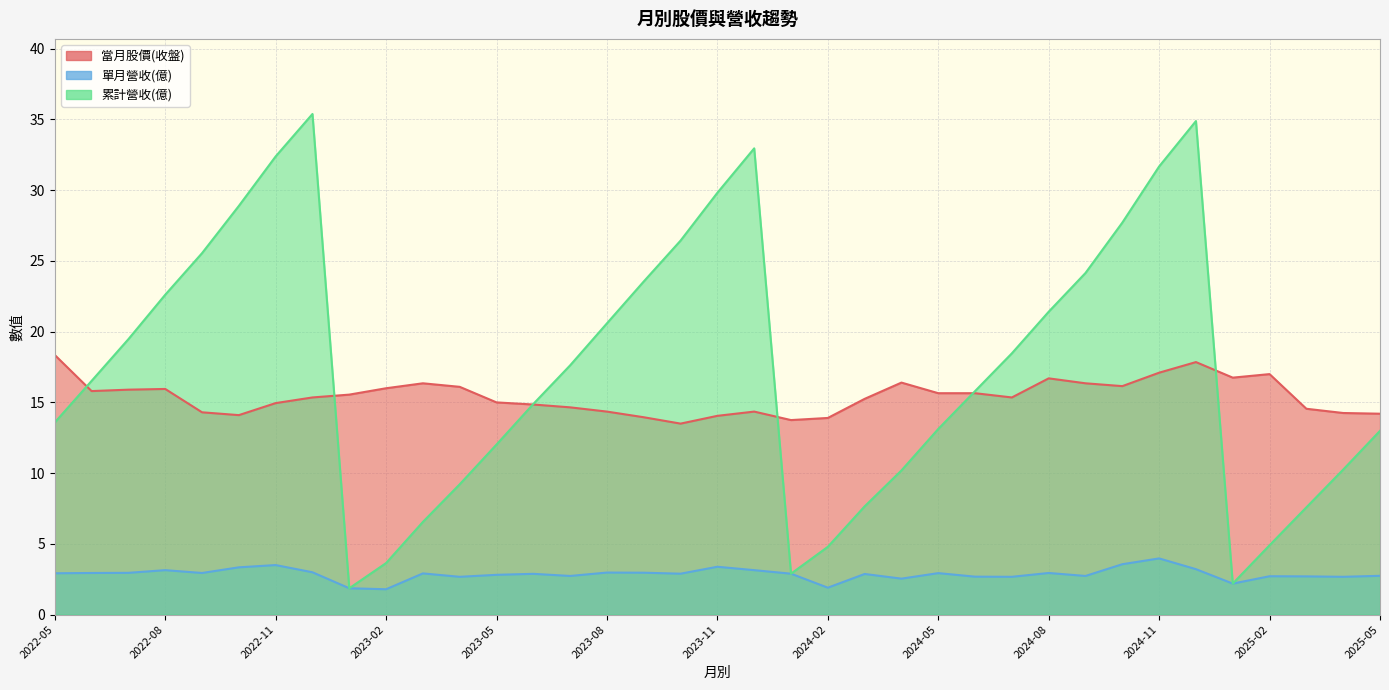

Reading left to right, transcribe all the data shown in this chart.

當月股價(收盤): 2025-05=14.2	2025-04=14.2	2025-03=14.6	2025-02=17.0	2025-01=16.8	2024-12=17.9	2024-11=17.1	2024-10=16.1	2024-09=16.4	2024-08=16.7	2024-07=15.3	2024-06=15.7	2024-05=15.7	2024-04=16.4	2024-03=15.2	2024-02=13.9	2024-01=13.8	2023-12=14.3	2023-11=14.1	2023-10=13.5	2023-09=13.9	2023-08=14.3	2023-07=14.7	2023-06=14.8	2023-05=15.0	2023-04=16.1	2023-03=16.4	2023-02=16.0	2023-01=15.6	2022-12=15.3	2022-11=14.9	2022-10=14.1	2022-09=14.3	2022-08=15.9	2022-07=15.9	2022-06=15.8	2022-05=18.4
單月營收(億): 2025-05=2.7	2025-04=2.7	2025-03=2.7	2025-02=2.7	2025-01=2.2	2024-12=3.2	2024-11=4.0	2024-10=3.6	2024-09=2.7	2024-08=2.9	2024-07=2.7	2024-06=2.7	2024-05=2.9	2024-04=2.5	2024-03=2.9	2024-02=1.9	2024-01=2.9	2023-12=3.1	2023-11=3.4	2023-10=2.9	2023-09=3.0	2023-08=3.0	2023-07=2.7	2023-06=2.9	2023-05=2.8	2023-04=2.7	2023-03=2.9	2023-02=1.8	2023-01=1.9	2022-12=3.0	2022-11=3.5	2022-10=3.3	2022-09=2.9	2022-08=3.1	2022-07=3.0	2022-06=2.9	2022-05=2.9
累計營收(億): 2025-05=13.0	2025-04=10.2	2025-03=7.6	2025-02=4.9	2025-01=2.2	2024-12=34.9	2024-11=31.7	2024-10=27.7	2024-09=24.1	2024-08=21.4	2024-07=18.5	2024-06=15.8	2024-05=13.1	2024-04=10.2	2024-03=7.7	2024-02=4.8	2024-01=2.9	2023-12=33.0	2023-11=29.8	2023-10=26.4	2023-09=23.6	2023-08=20.6	2023-07=17.6	2023-06=14.9	2023-05=12.0	2023-04=9.2	2023-03=6.5	2023-02=3.6	2023-01=1.9	2022-12=35.4	2022-11=32.4	2022-10=28.9	2022-09=25.6	2022-08=22.6	2022-07=19.5	2022-06=16.5	2022-05=13.6